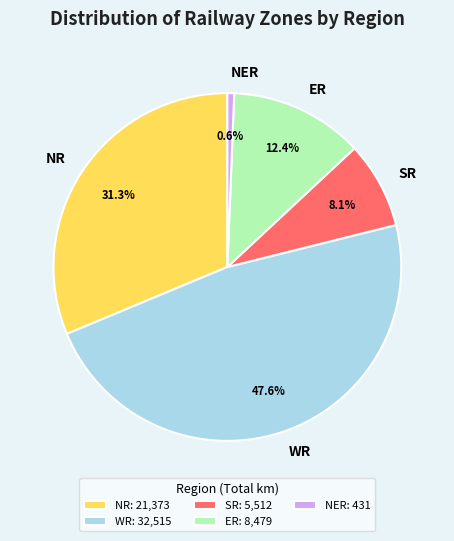

True or false: SR accounts for 15% of the total.

False